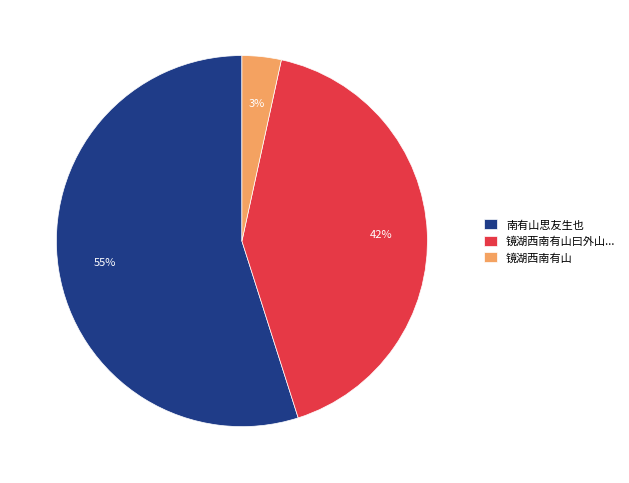

Do 镜湖西南有山曰外山... and 南有山思友生也 together represent more than half of the pie?

Yes